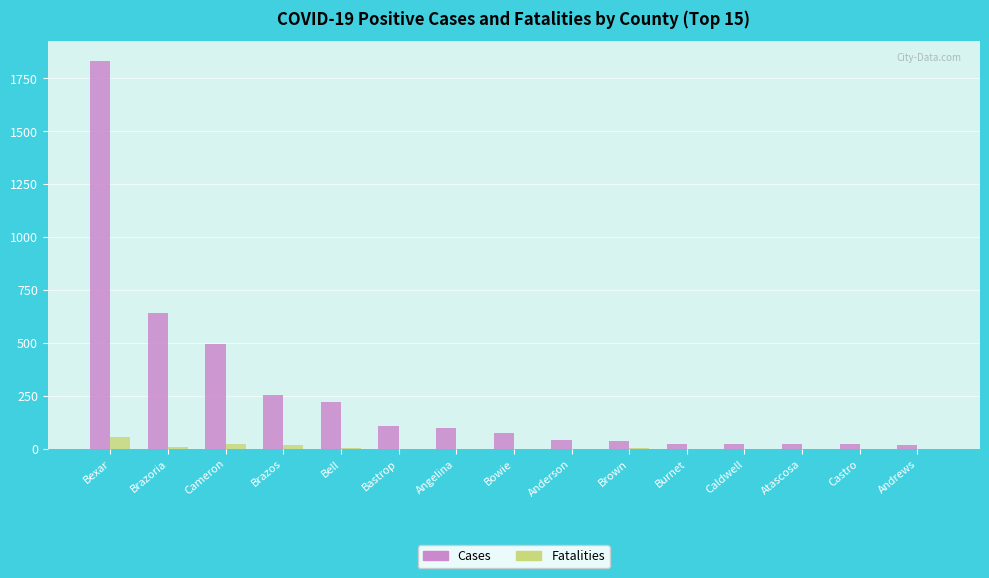

What is the sum of all Fatalities values?

120